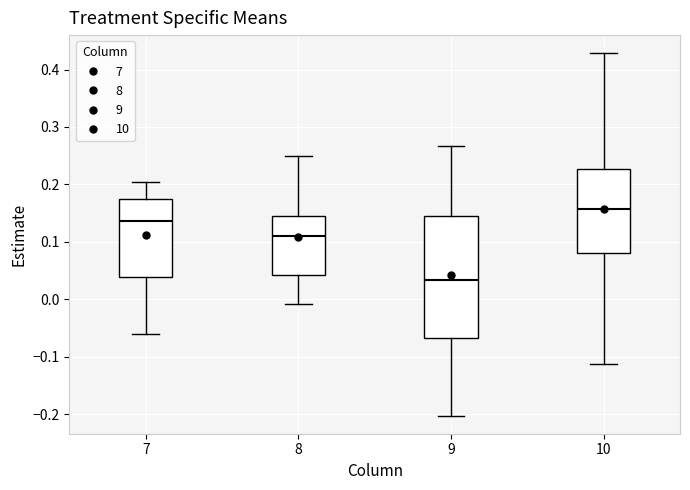

Which box has the highest median line?

10